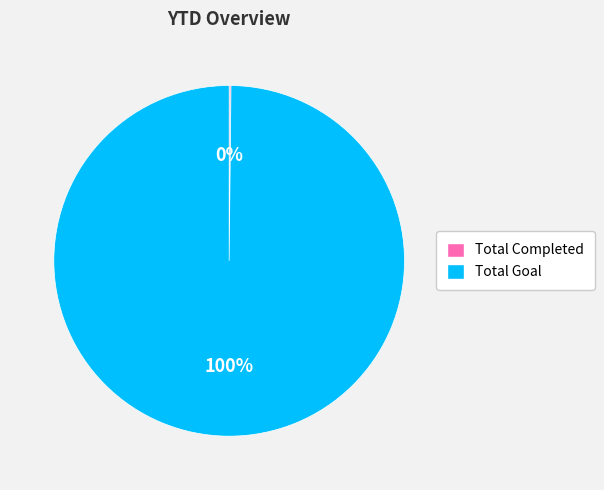

Which slice is the largest?

Total Goal